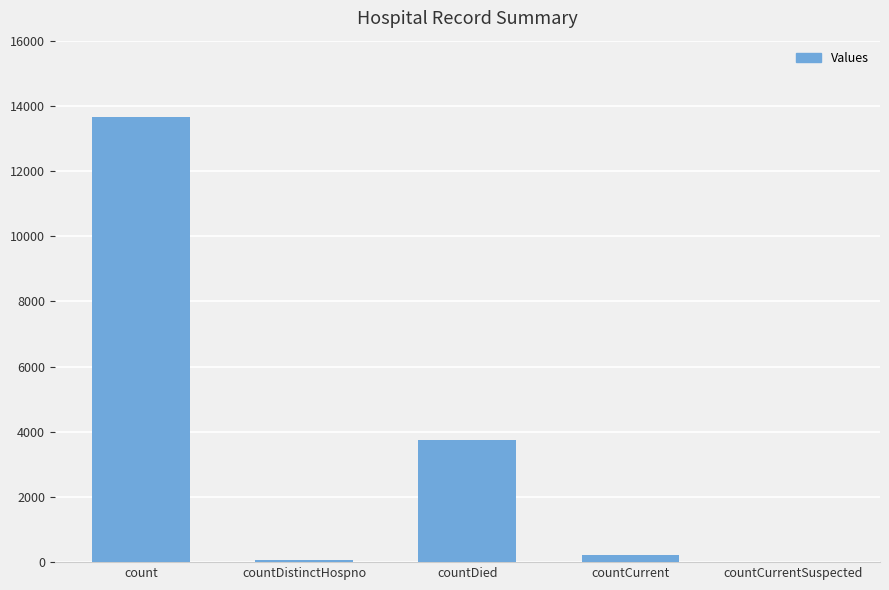

The value at countCurrentSuspected is 0. True or false?

True